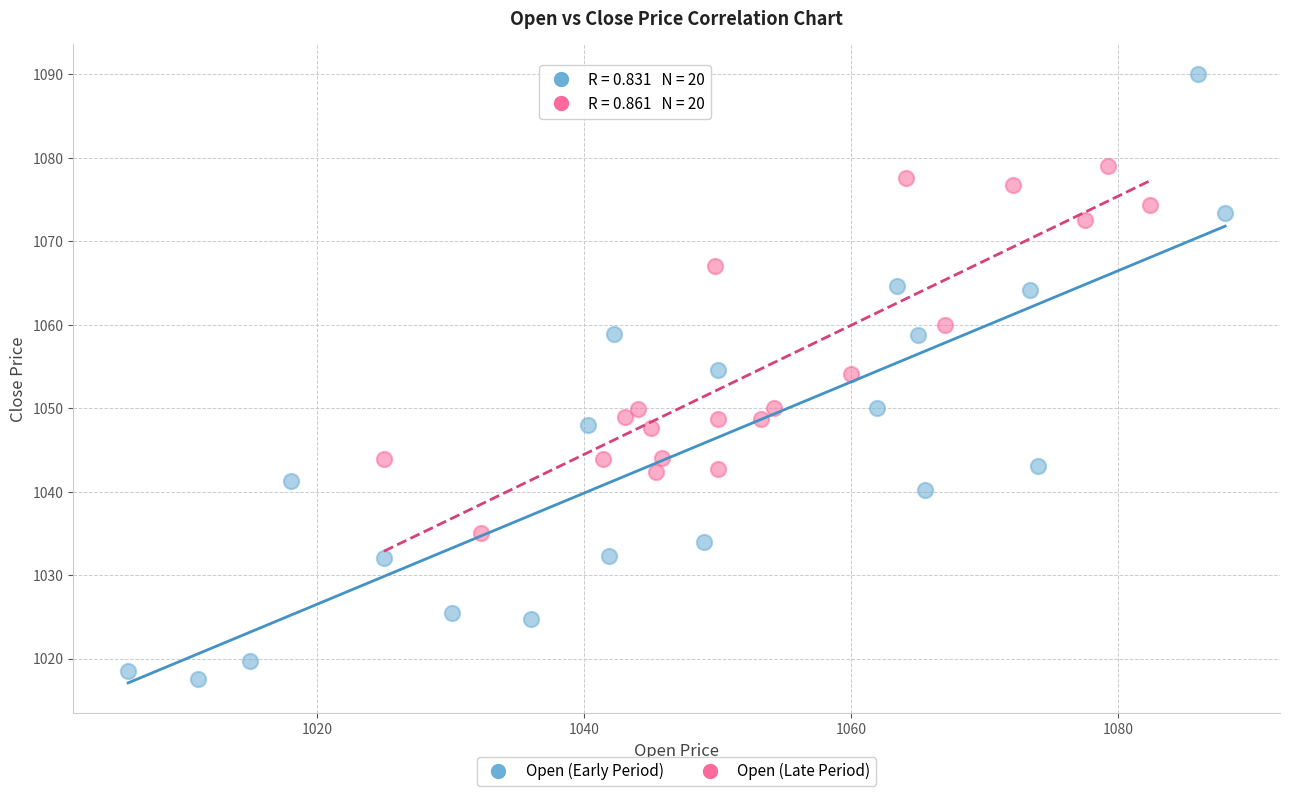

Which series reaches the maximum Y coordinate?

Open (Early Period)